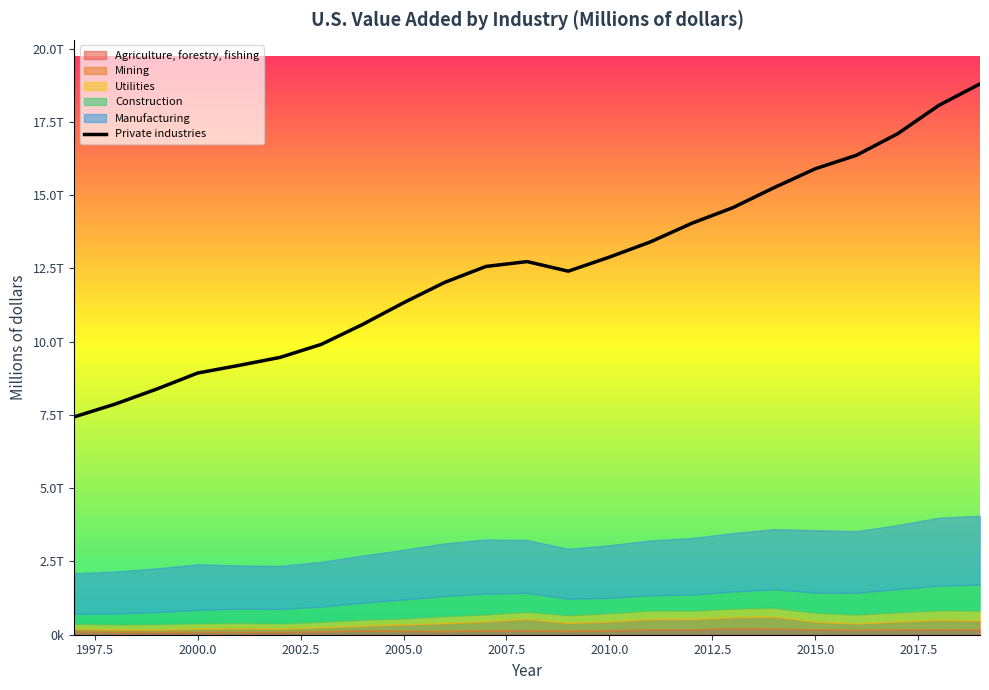

True or false: Private industries and Agriculture, forestry, fishing intersect in this chart.

False